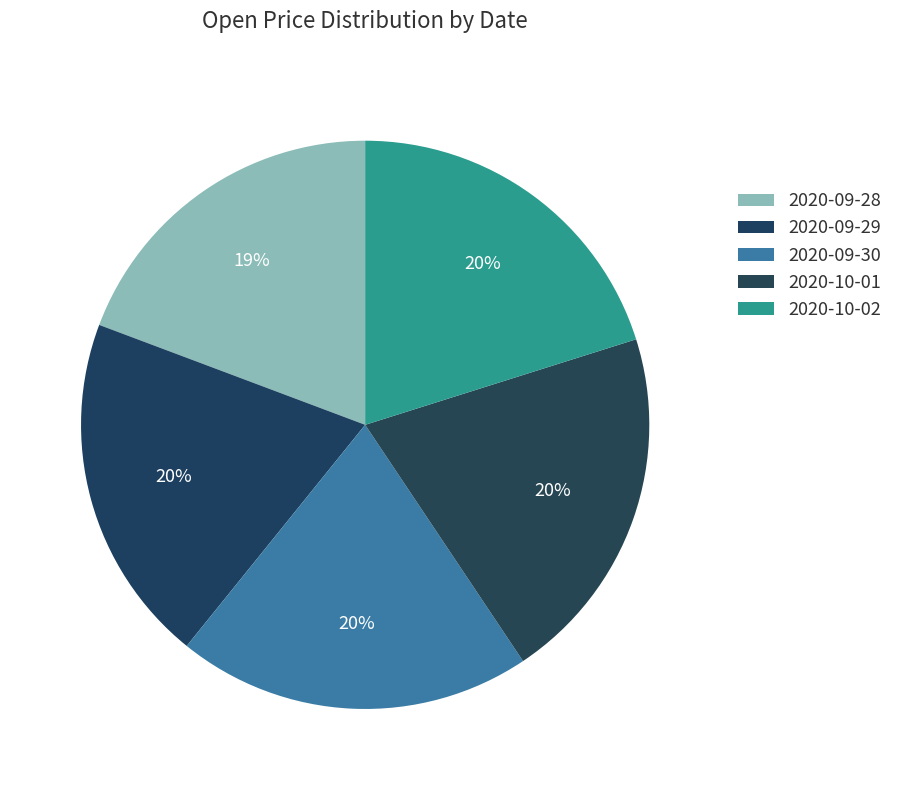

What percentage do 2020-09-29 and 2020-09-28 together represent?

39.2%